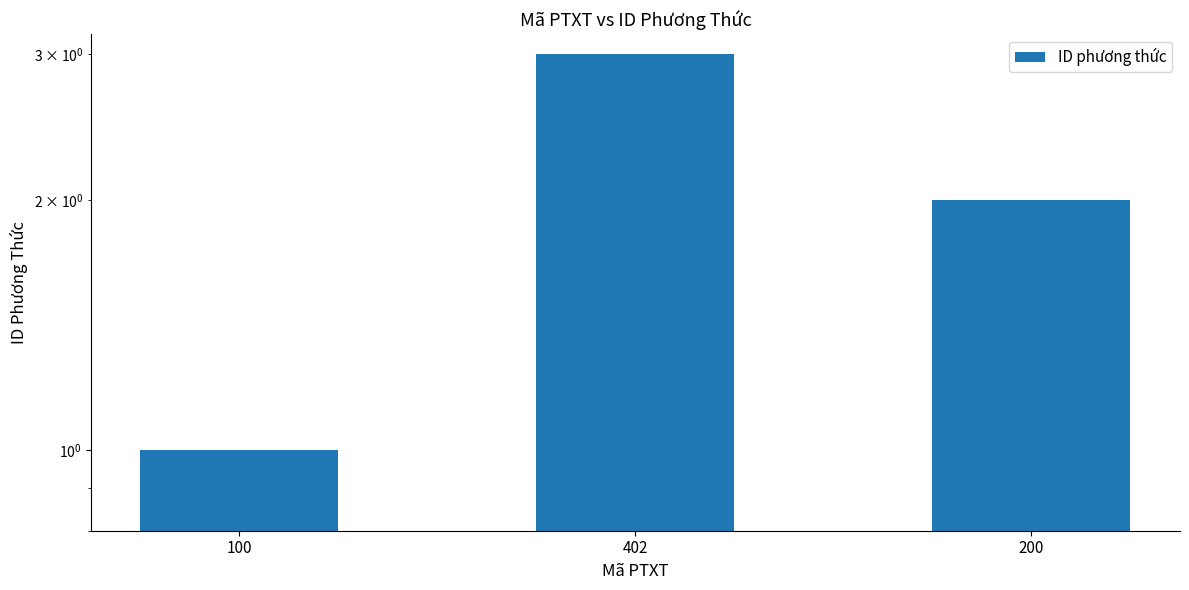

What is the label of the 3rd bar from the right?

100